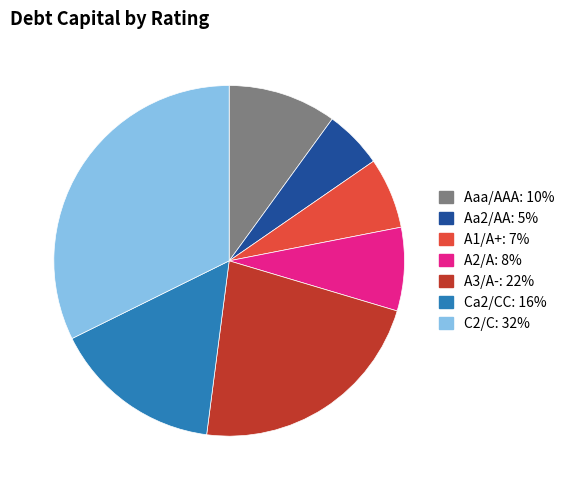

Is there a majority slice in this chart?

No